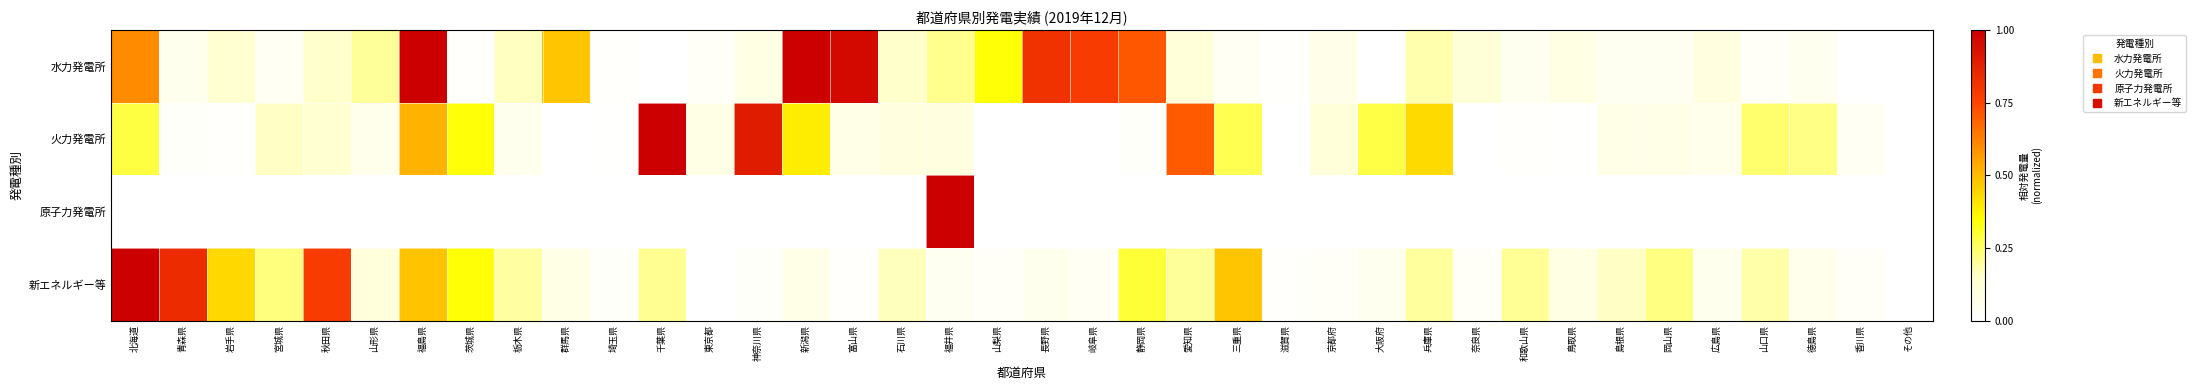

At how many categories does at least one series exceed 0?

37